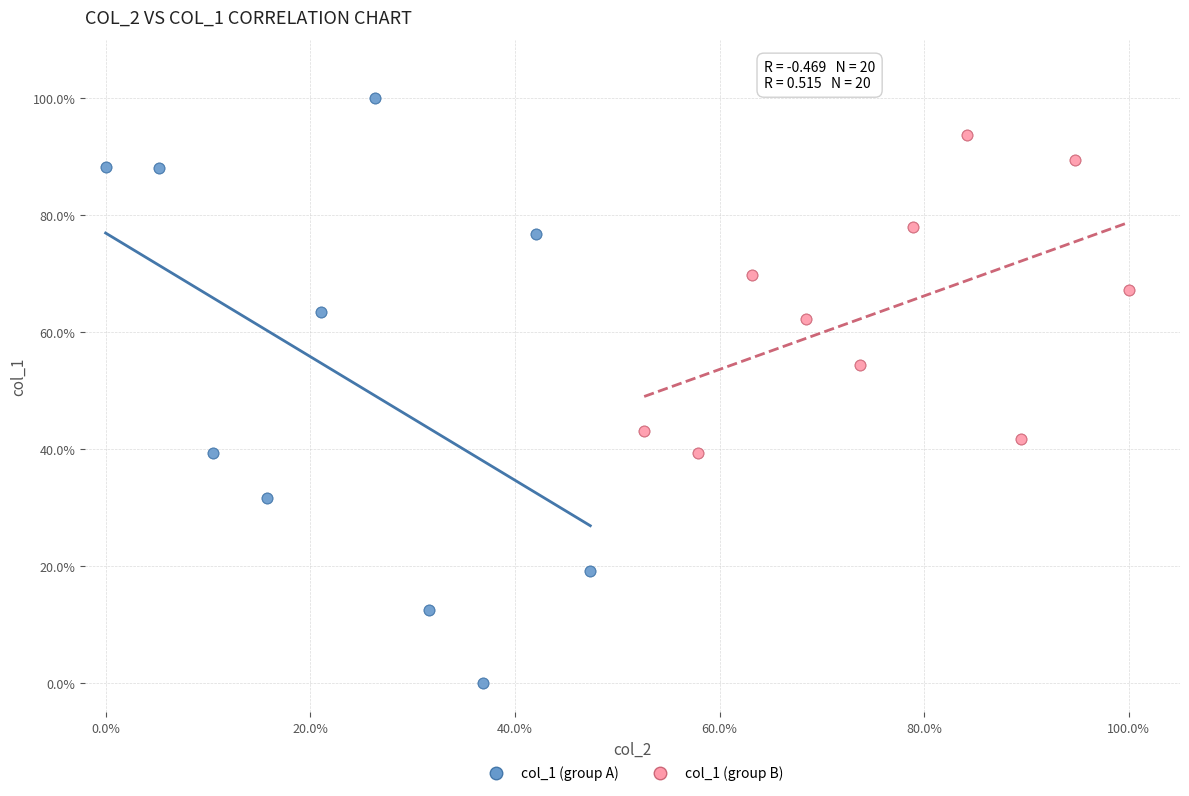

What are all the series names shown in the legend?

col_1 (group A), col_1 (group B)